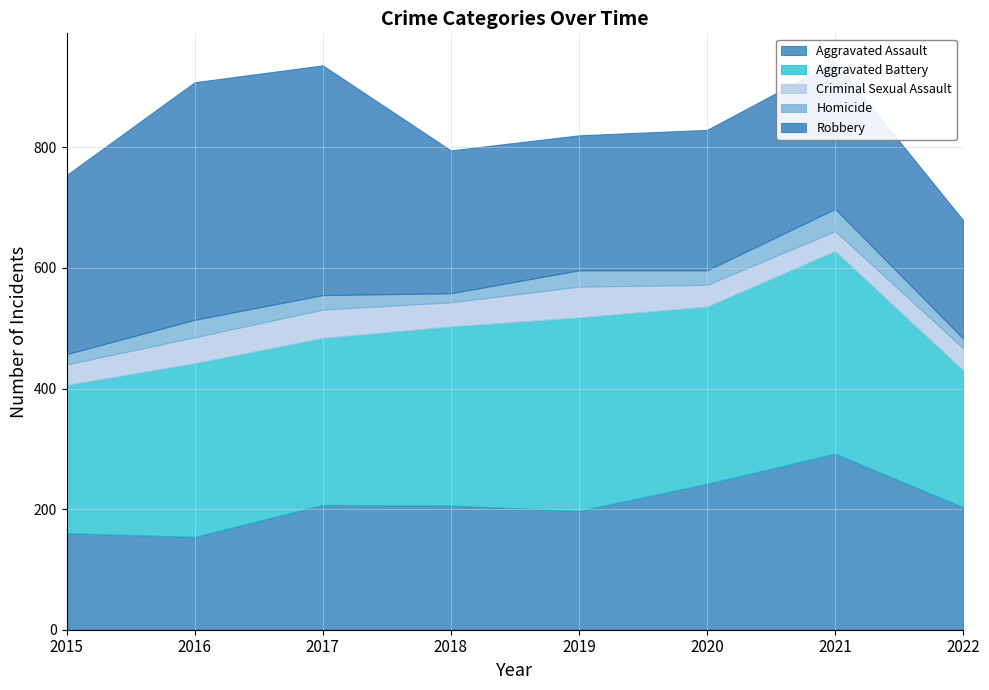

What is the greatest value displayed?

394